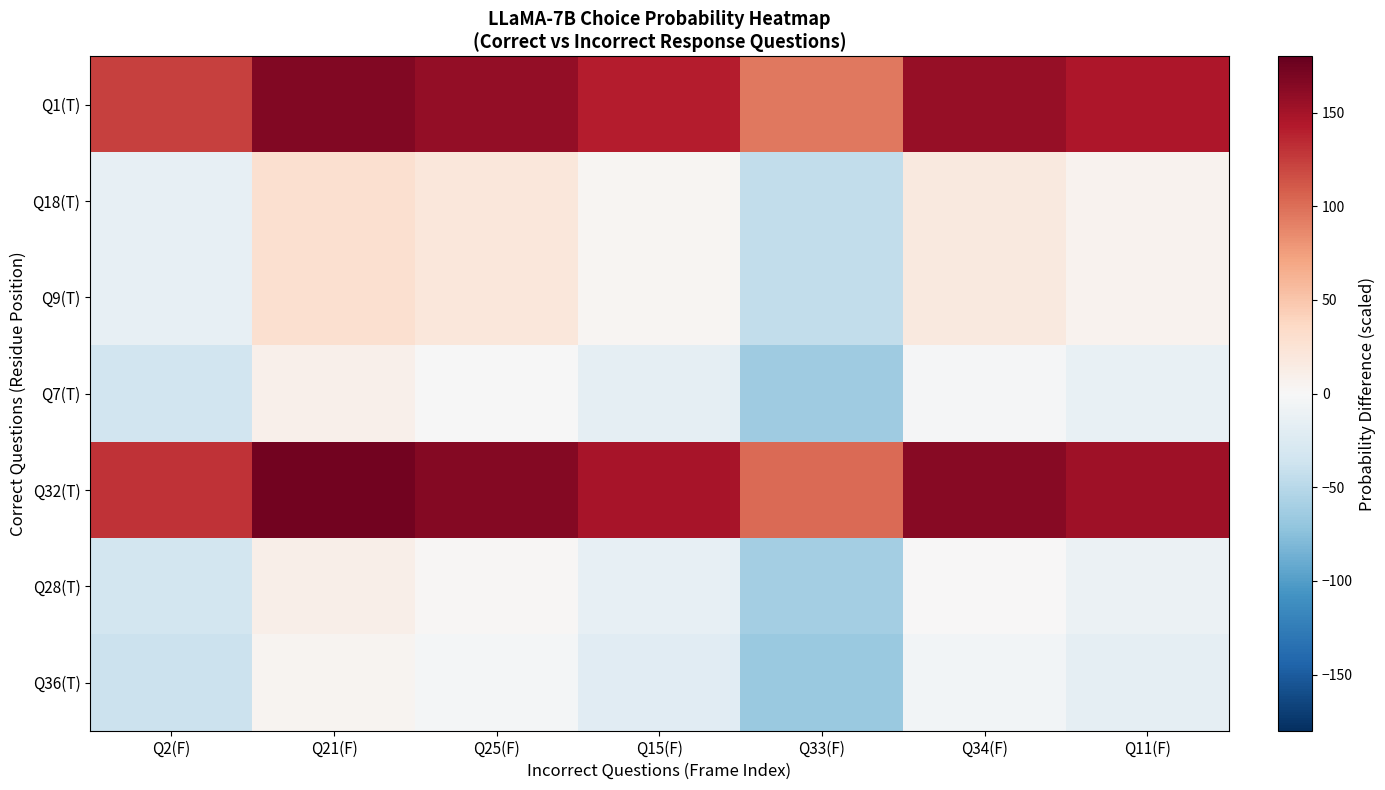

Which series has the largest total across all categories?

Q32(T)